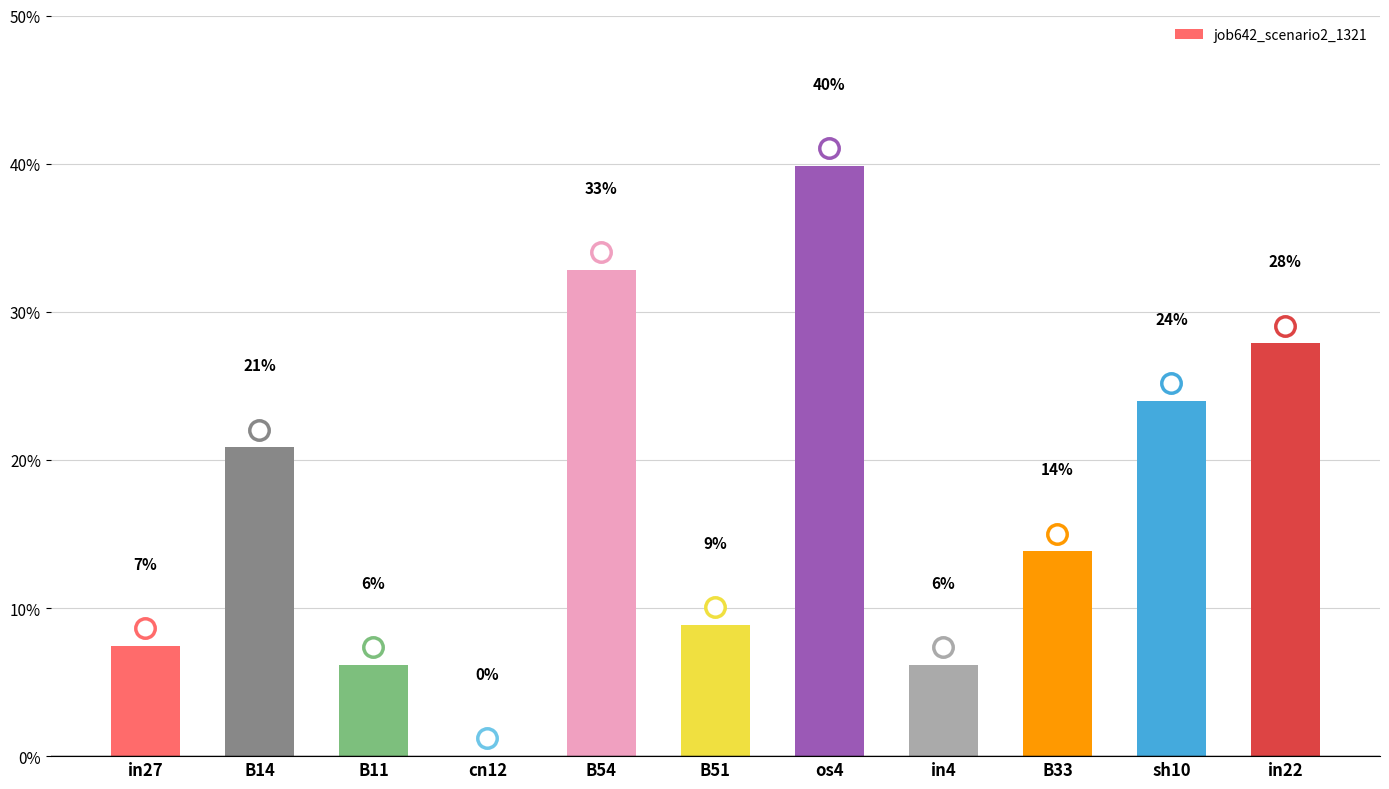

What is the change in value from B54 to in4?

-0.3